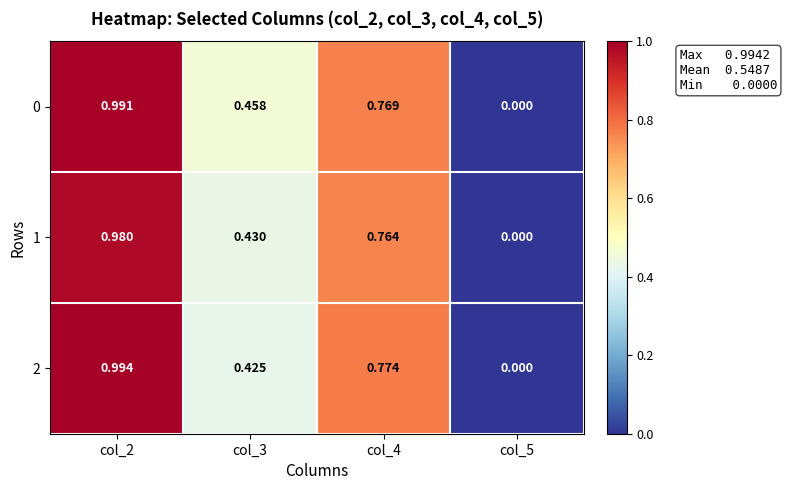

Which series changed the most between col_2 and col_4?

0